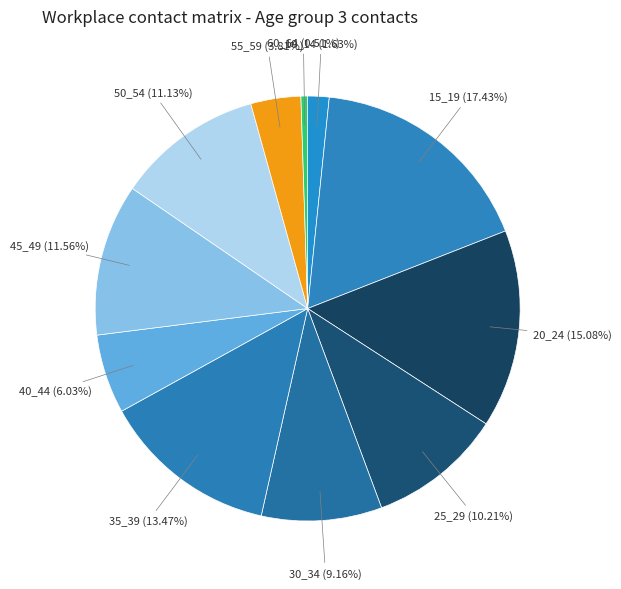

Count the number of slices in the pie.

11